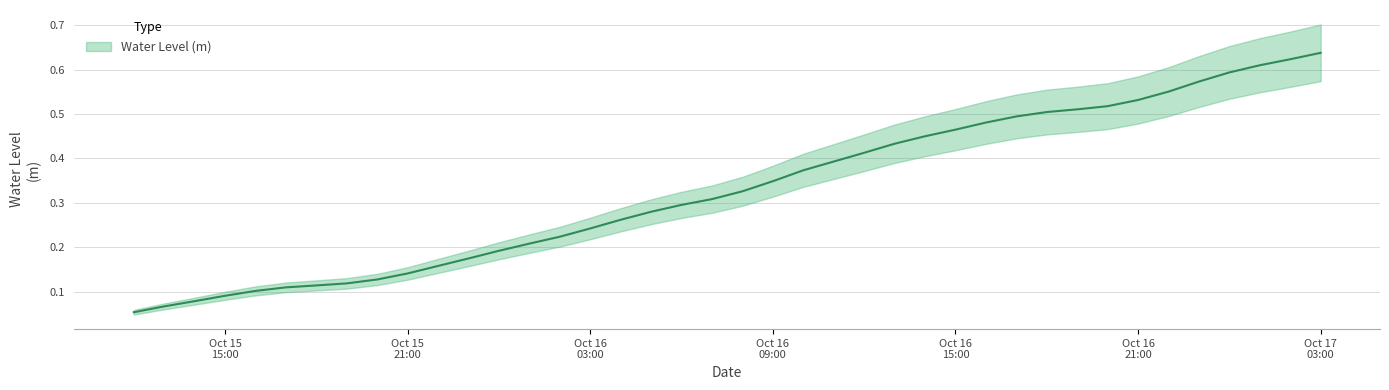

What is the label of the 40th point from the left?

Oct 17 03:00